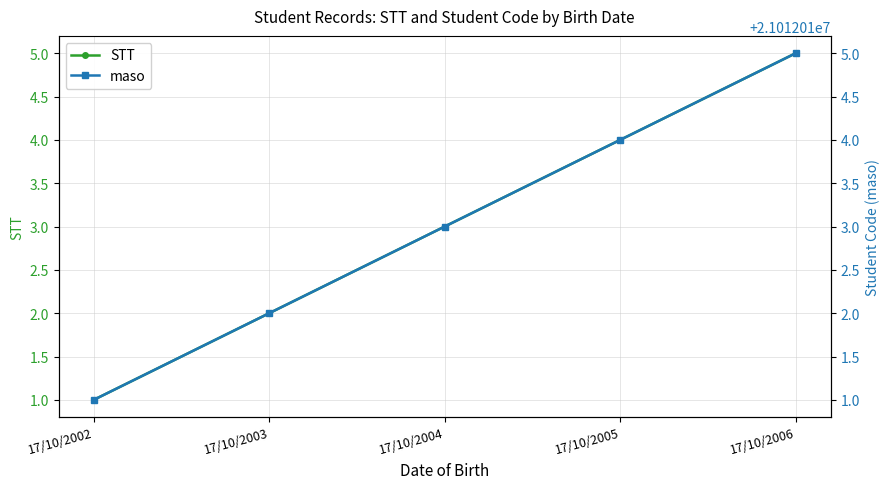

Where is STT nearest to the value 3?

17/10/2004